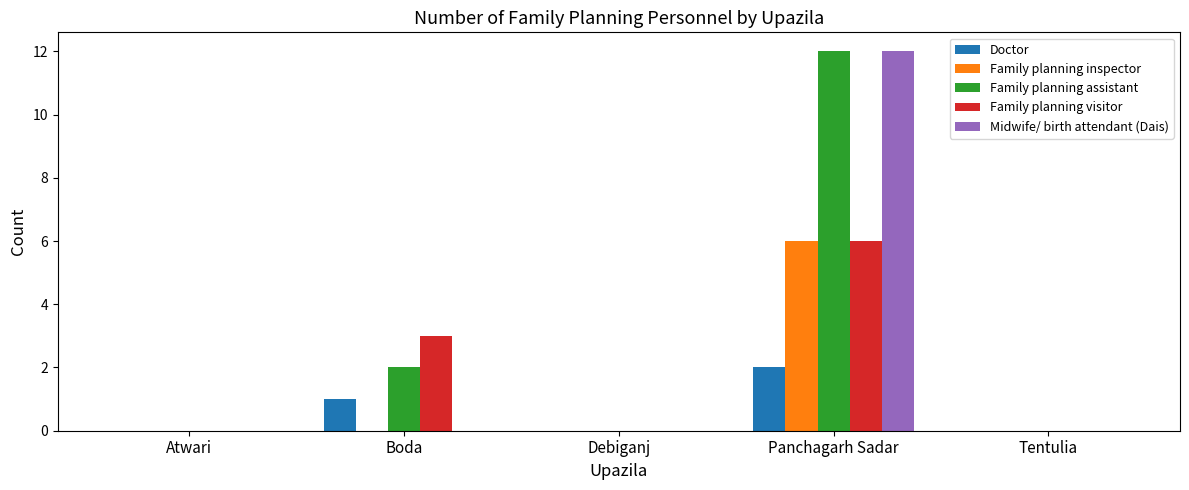

The value of Doctor at Debiganj is 1. True or false?

False